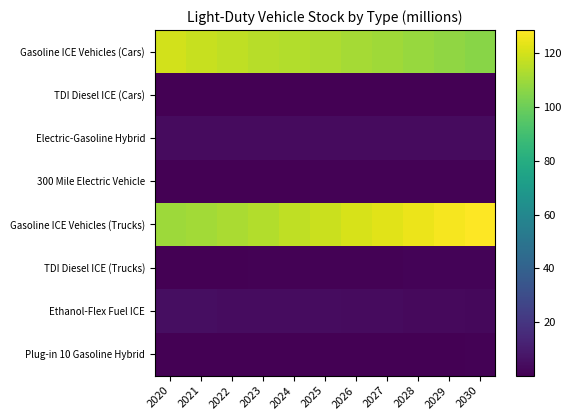

How many data points does each series have?

11